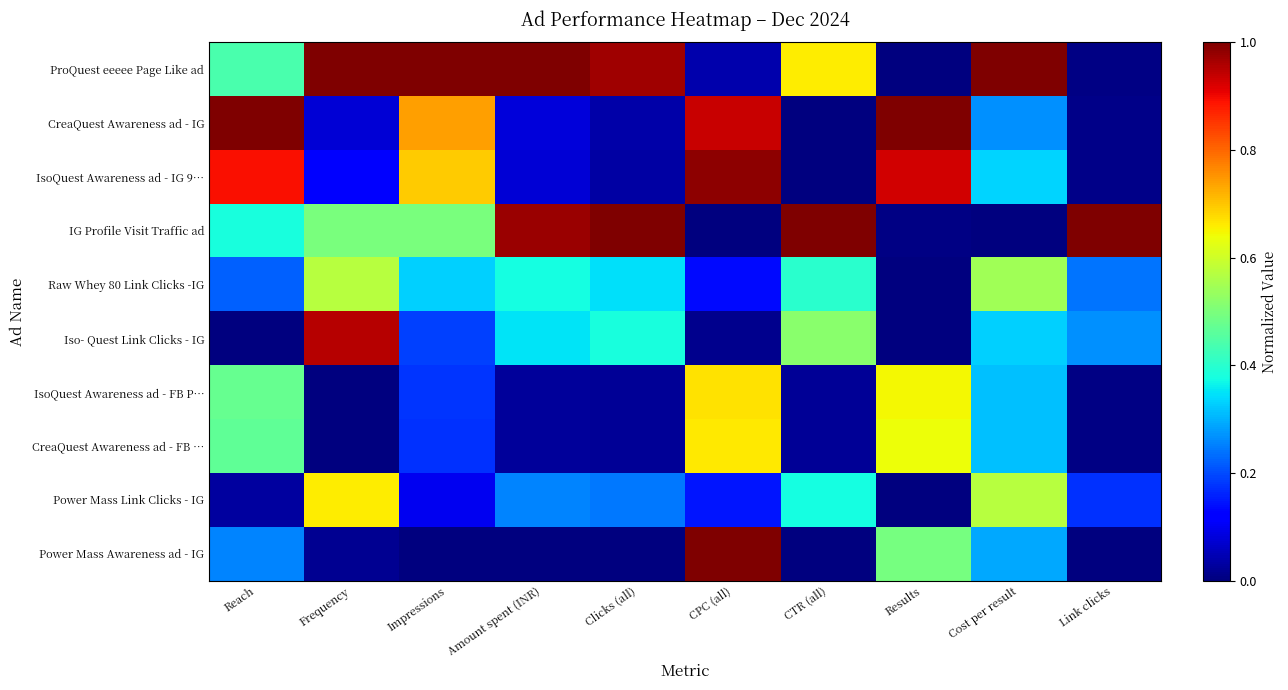

Which category has the highest value across all series?

Frequency